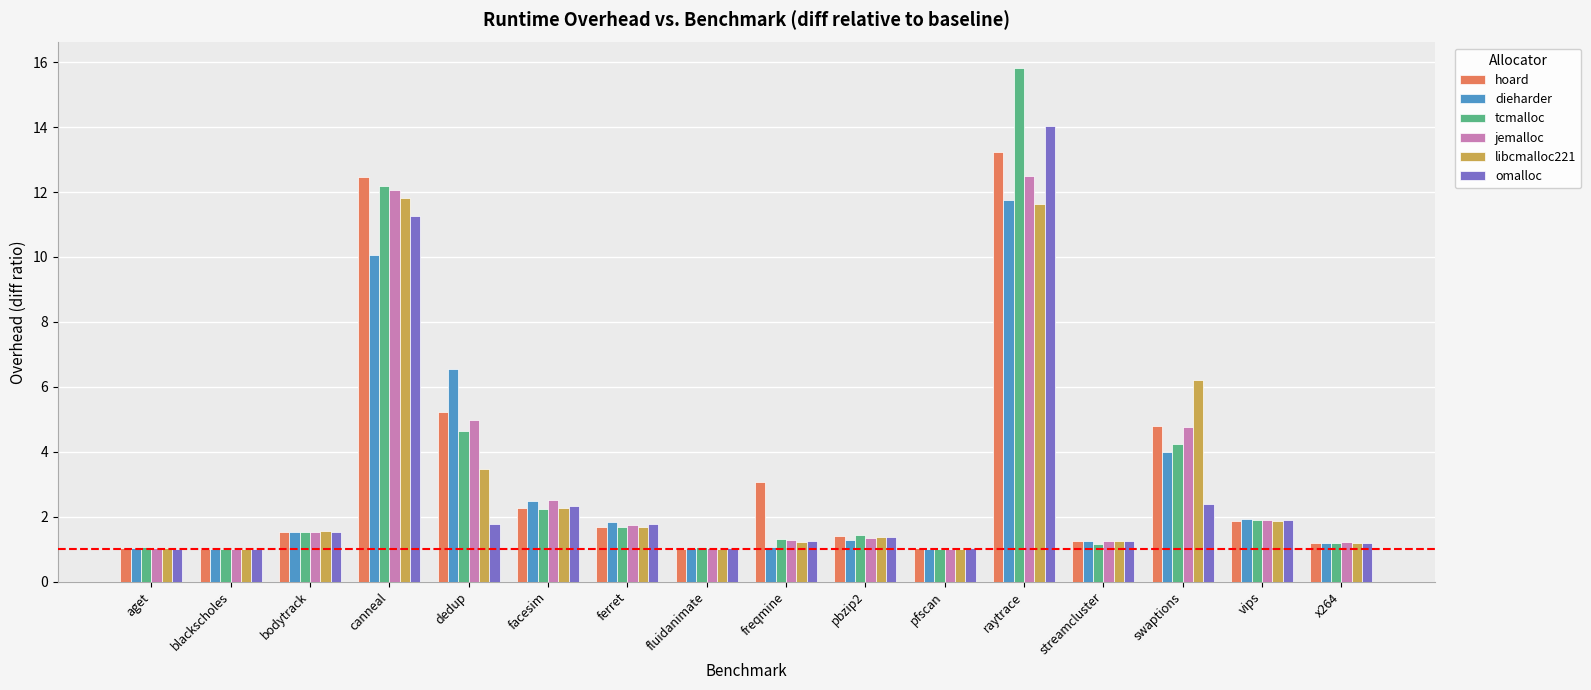

The value of dieharder at raytrace is 11.7. True or false?

True